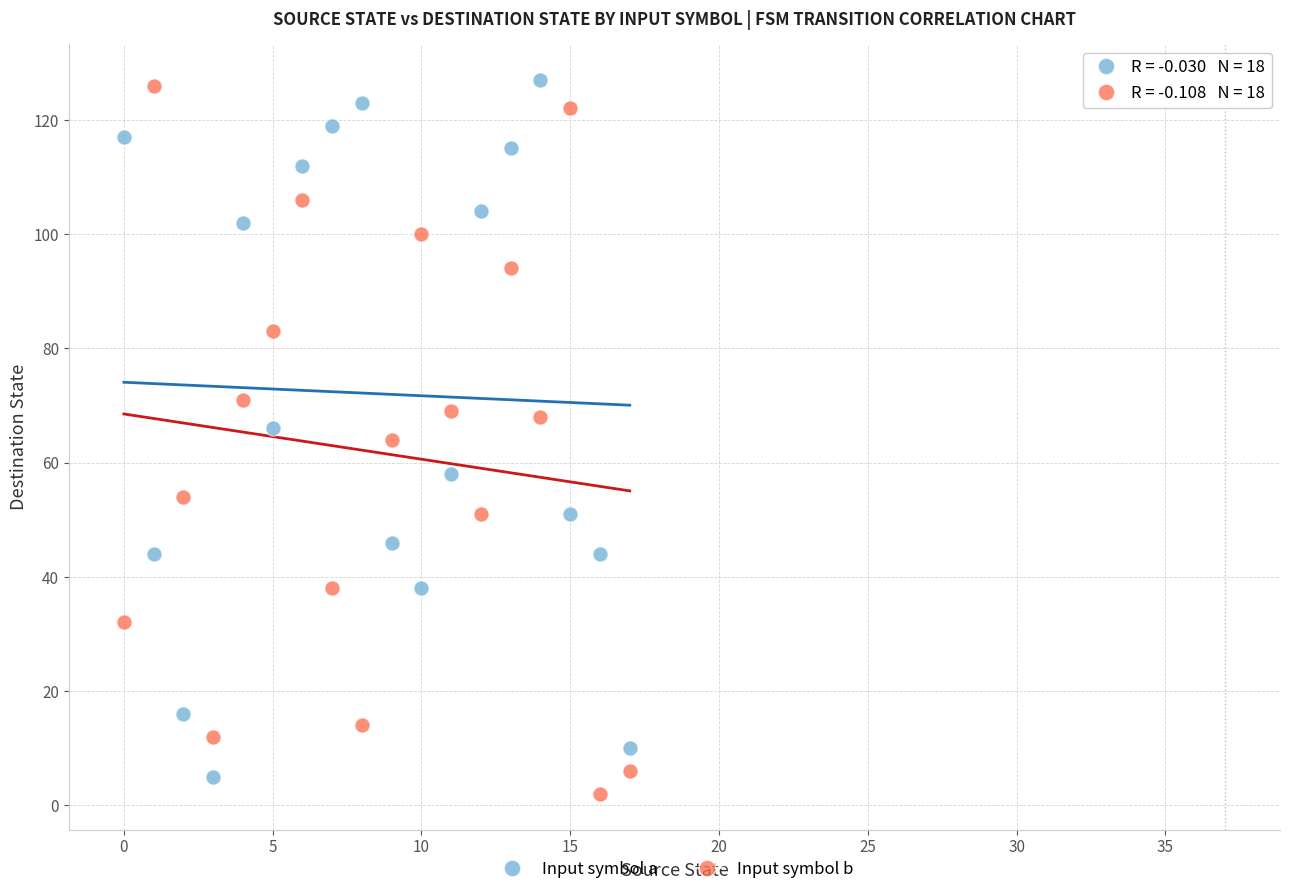

Across all data points, what is the range of Y values (max minus min)?

125